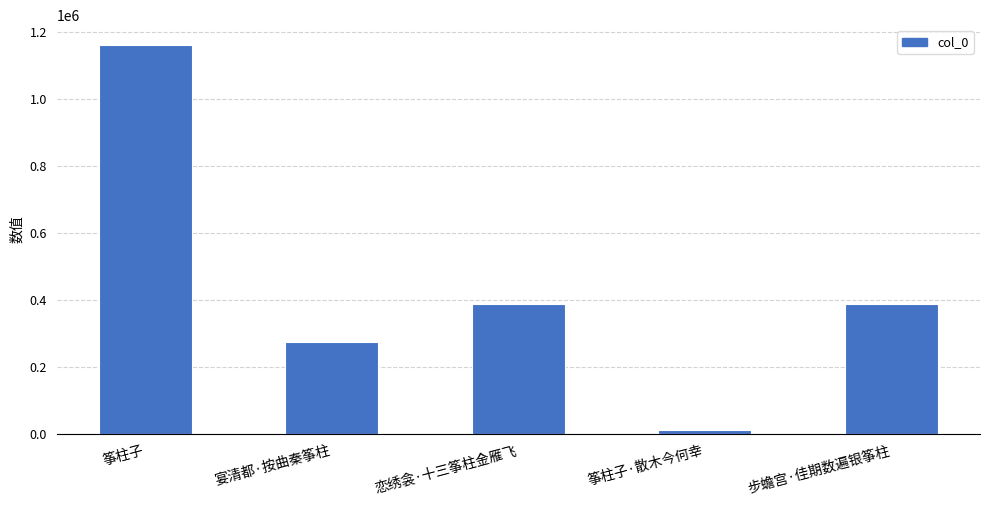

How many categories are shown in the chart?

5